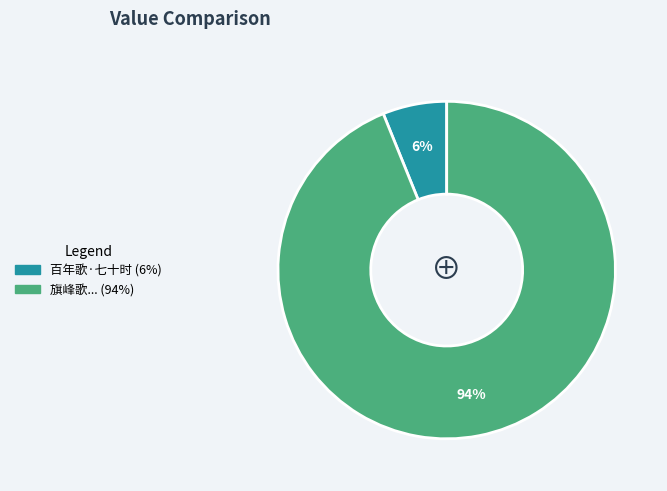

Count the number of slices in the pie.

2